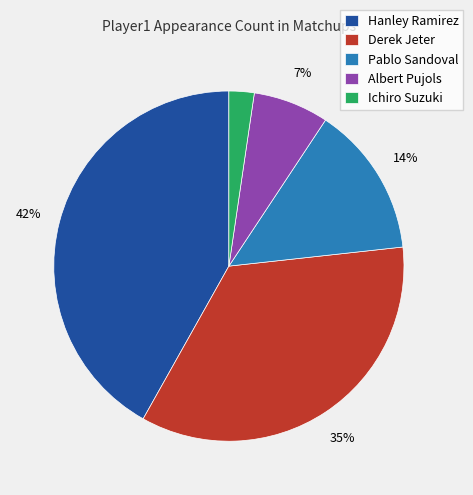

How many segments does this pie chart have?

5